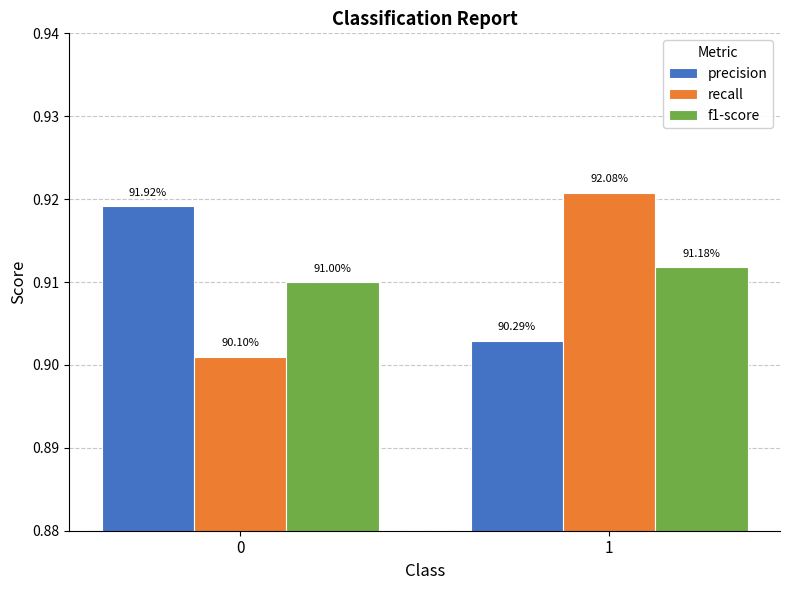

Is it true that f1-score equals 1.6 at 1?

False